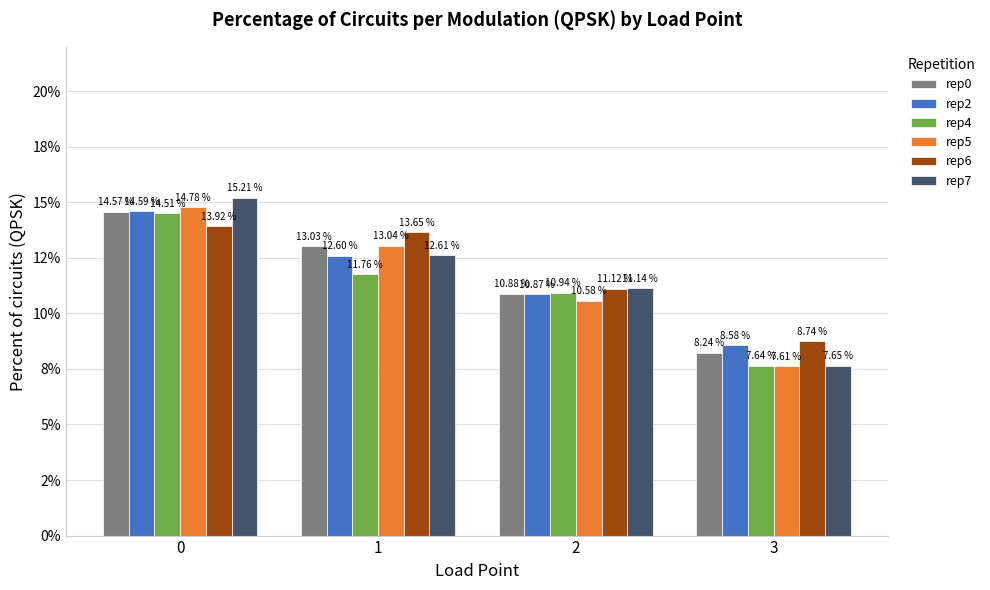

Which series has the largest total across all categories?

rep6